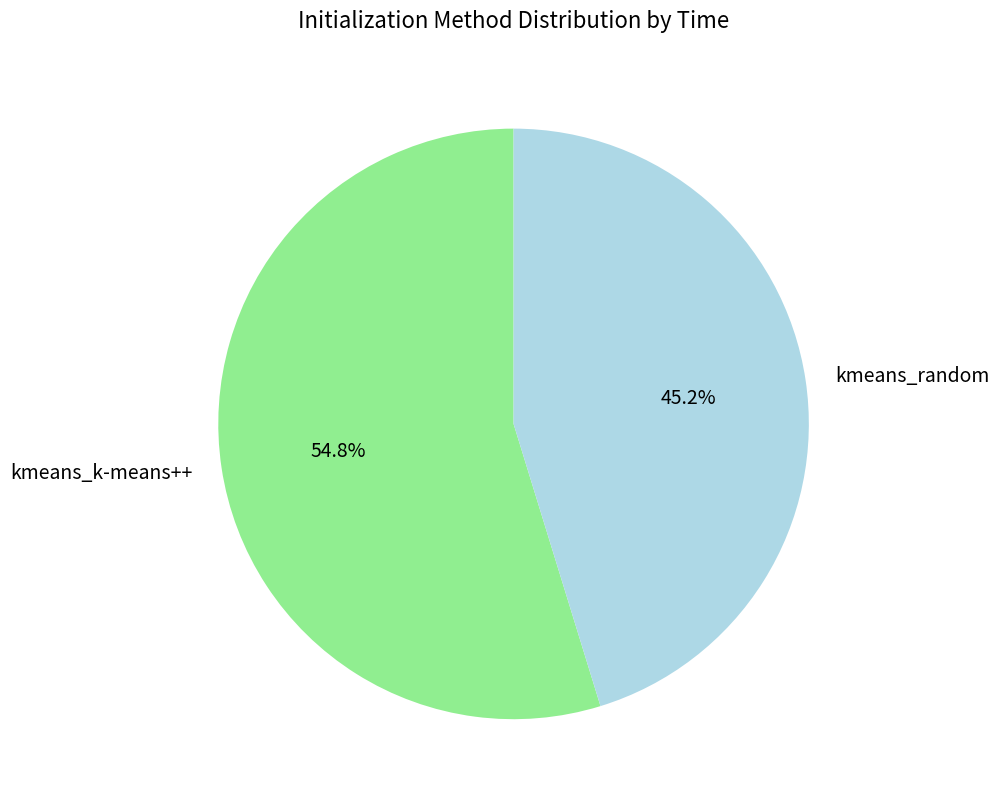

What is the majority slice?

kmeans_k-means++